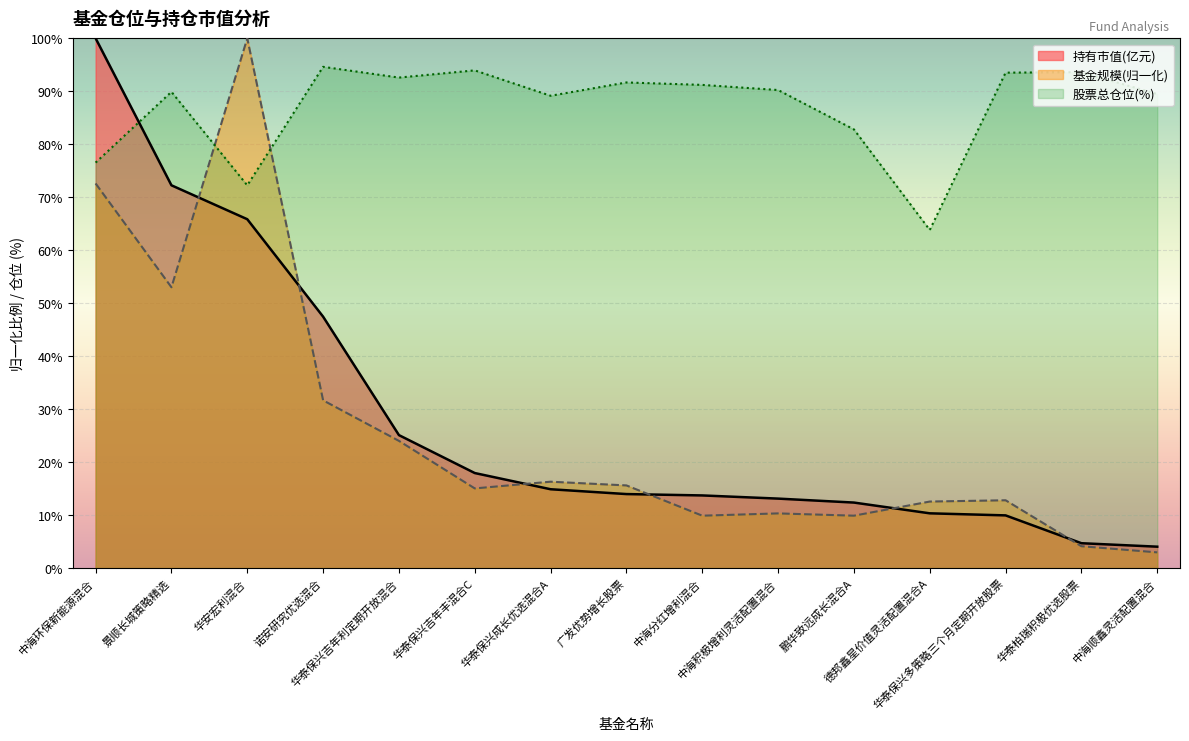

How many values in the 基金规模 series exceed 15?

8